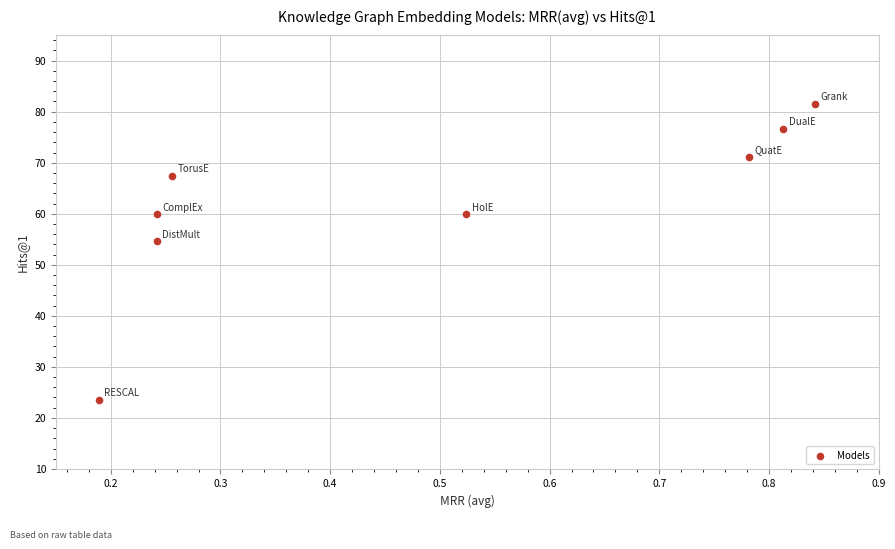

What Y value in the scatter plot is closest to 52?

54.6